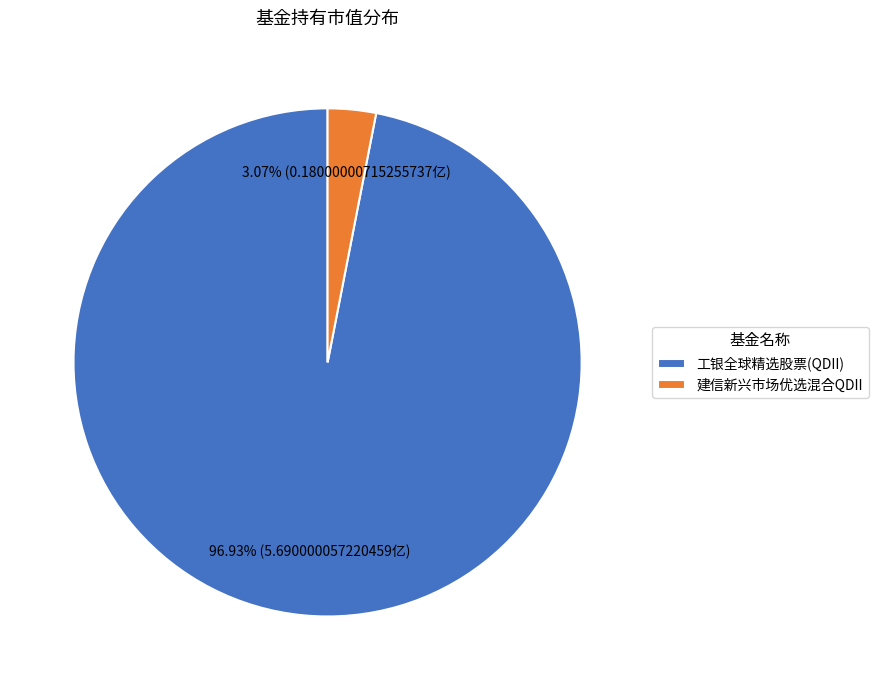

Combined, what portion of the pie is 工银全球精选股票(QDII) and 建信新兴市场优选混合QDII?

100.0%